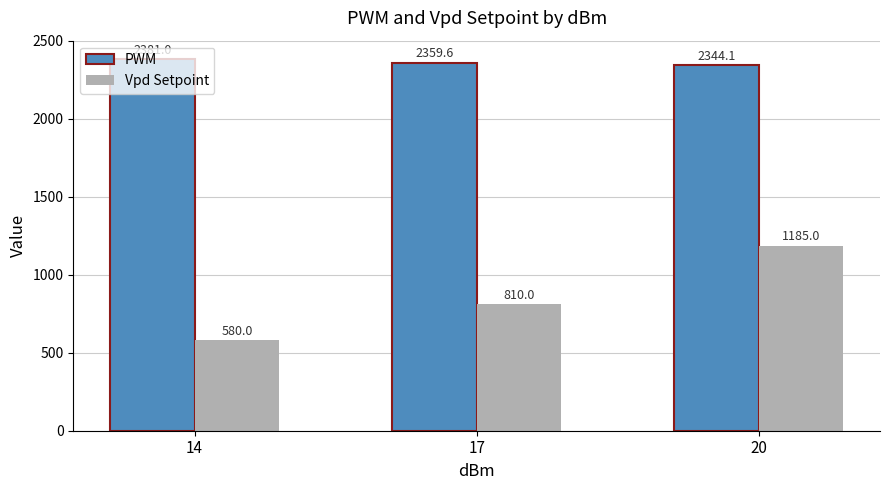

What is the minimum value for PWM?

2344.1